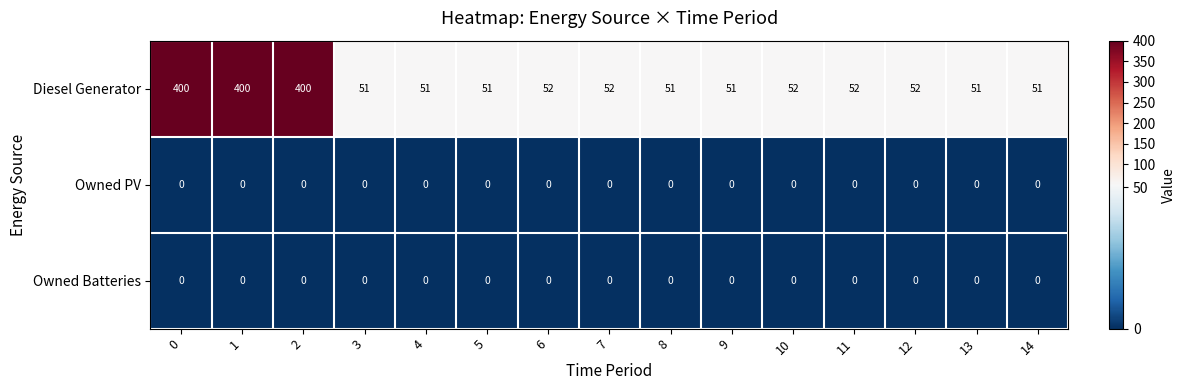

The Owned Batteries series shows 0 at 10. True or false?

True